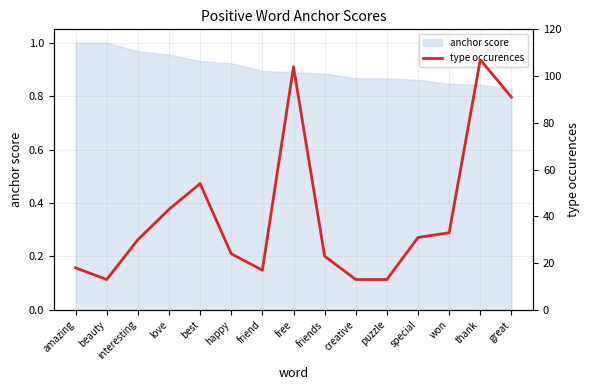

How many points are higher than both their immediate neighbors (excluding endpoints)?

3